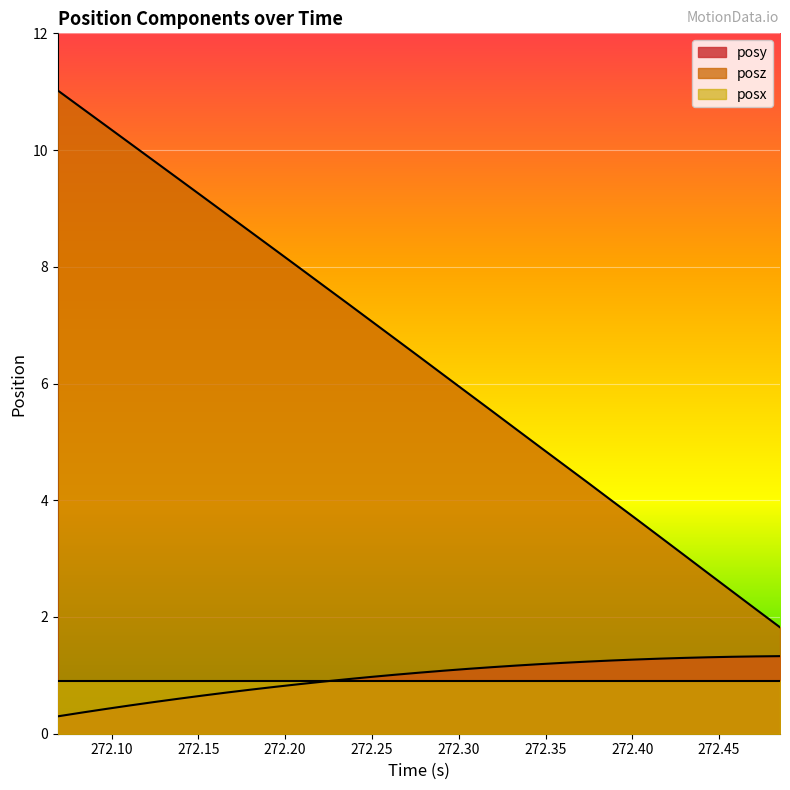

Count the number of data series in this chart.

3